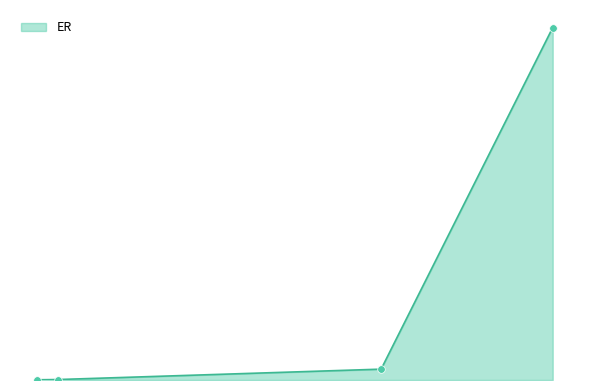

Does the chart have visible grid lines?

No